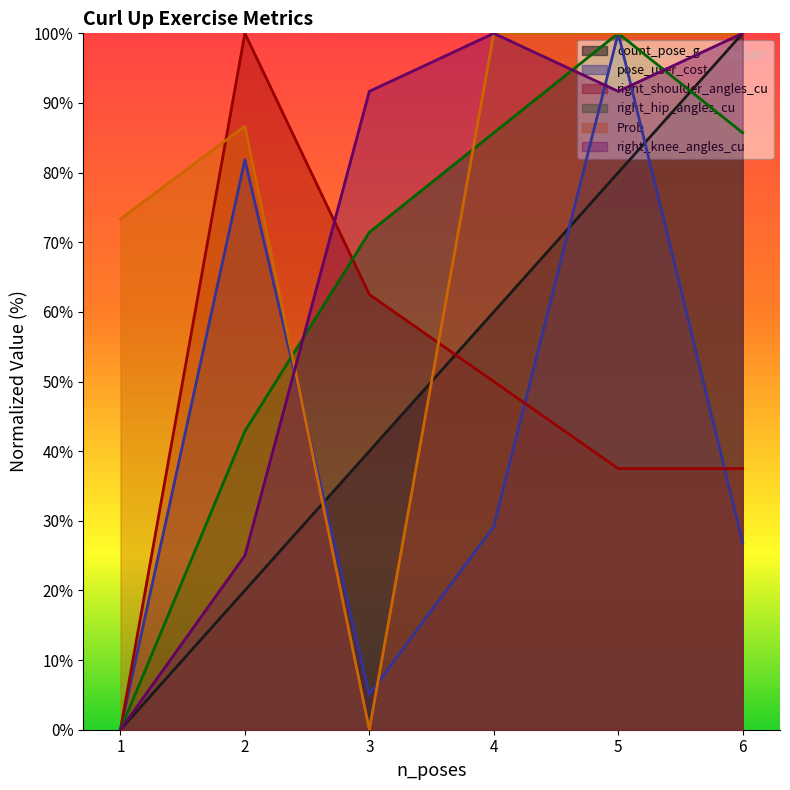

Rank the series at 6 from highest to lowest value.

count_pose_g, Prob, right_knee_angles_cu, right_hip_angles_cu, right_shoulder_angles_cu, pose_user_cost